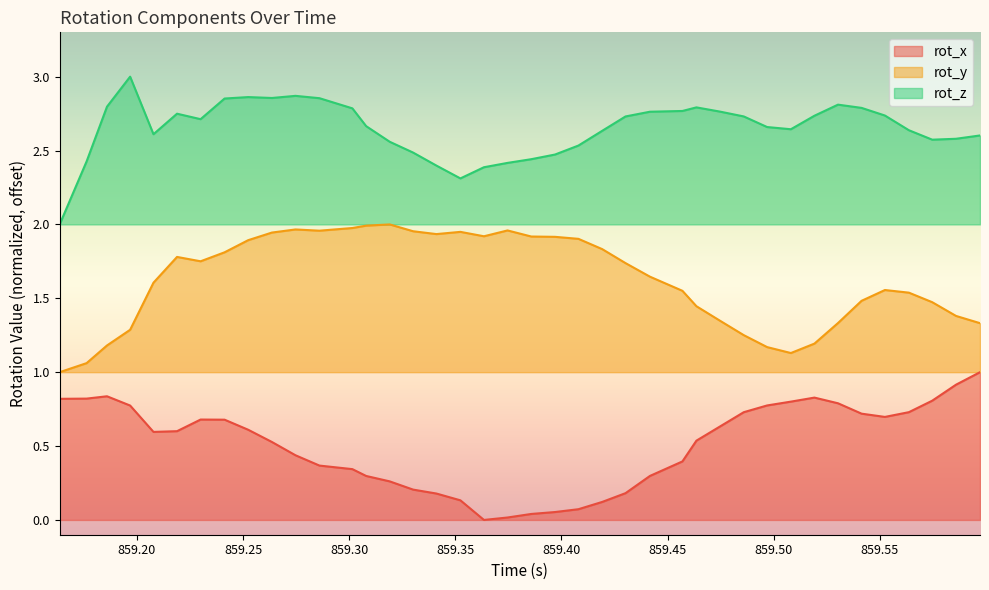

Which series has the largest total across all categories?

rot_z